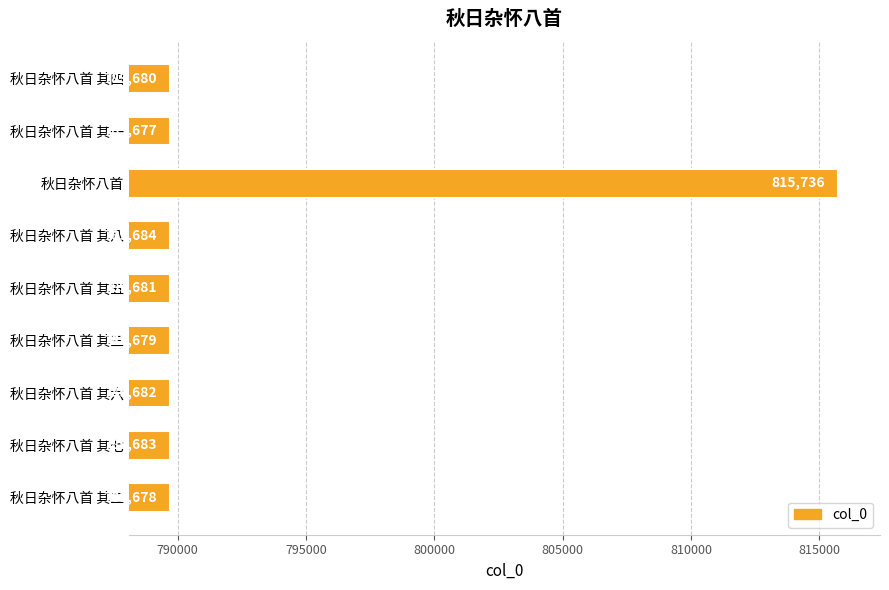

What is the difference between the second highest and minimum values?

7